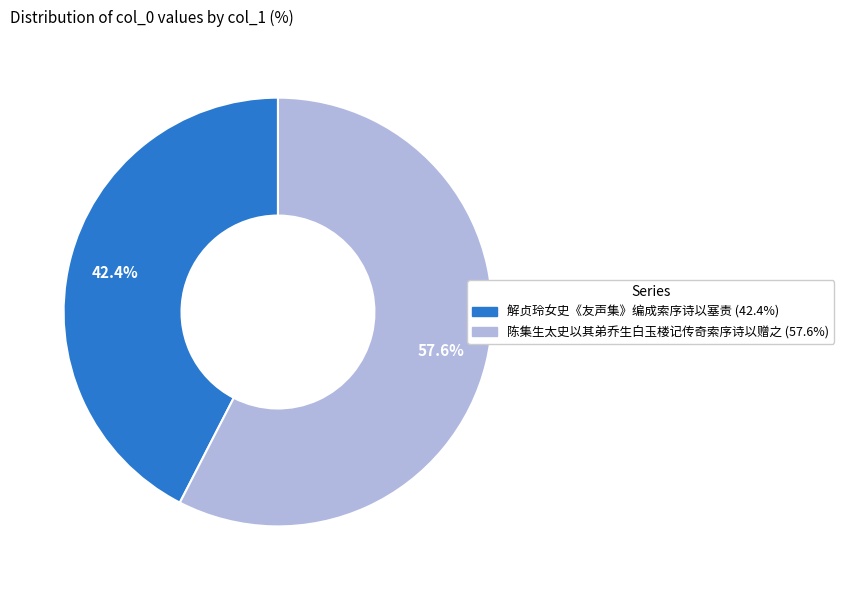

What is the ratio of the value at 解贞玲女史《友声集》编成索序诗以塞责 to the value at 陈集生太史以其弟乔生白玉楼记传奇索序诗以赠之?

0.7